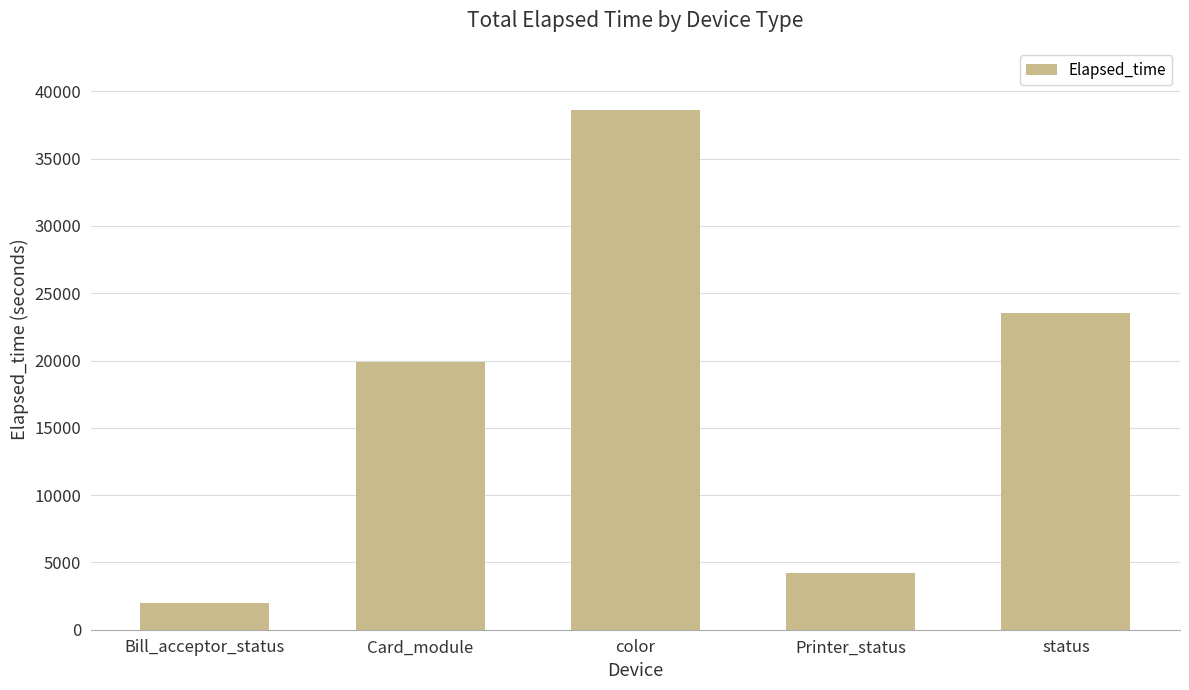

Is it true that the value at Card_module is 19890?

True